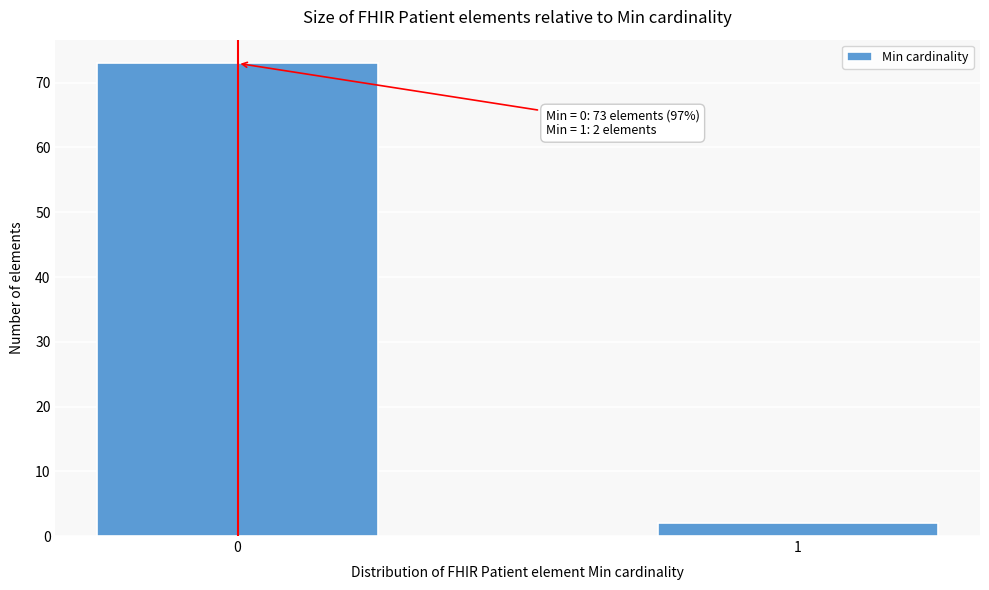

Reading left to right, extract all data points from this chart.

73	2